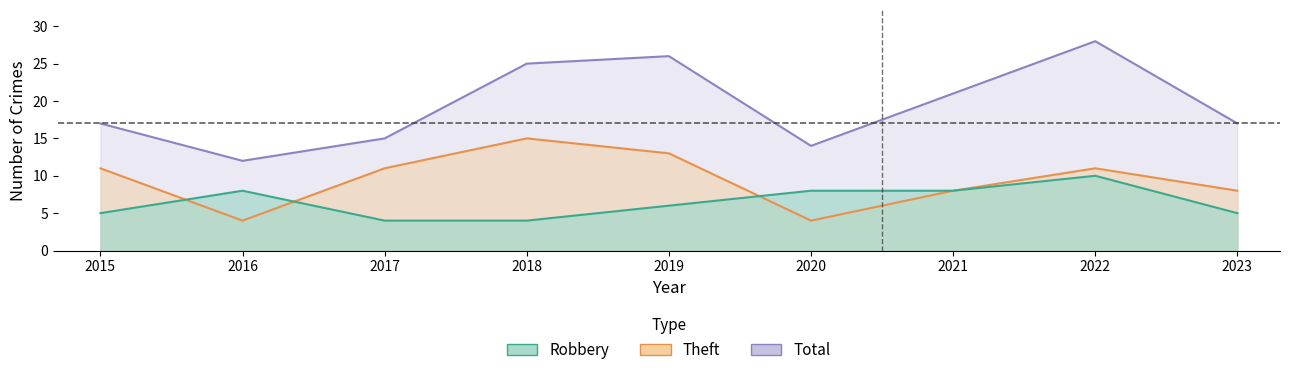

True or false: Total and Robbery intersect in this chart.

False